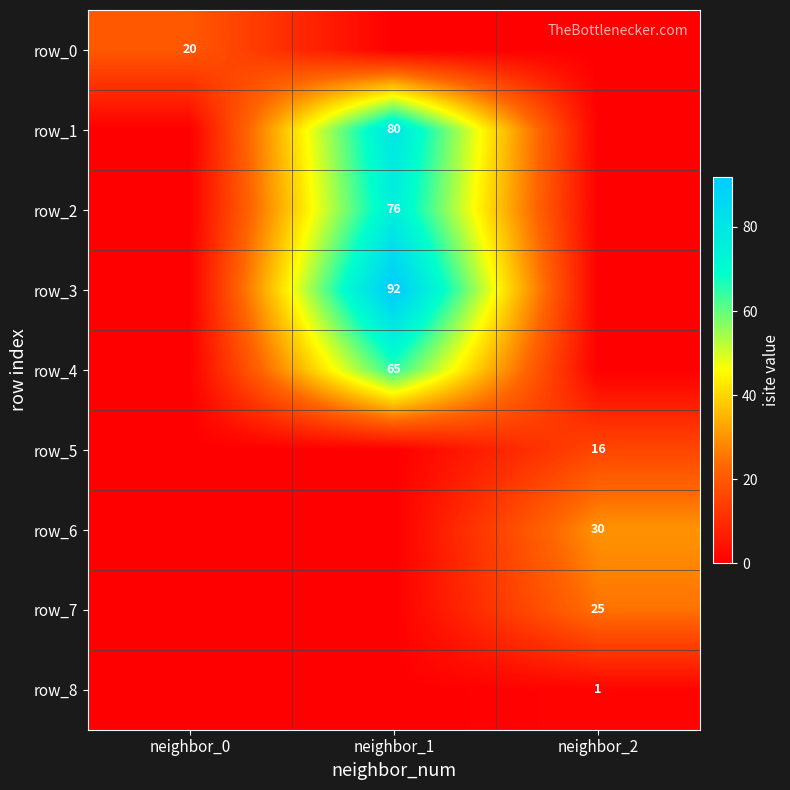

At neighbor_0, list the series in order from smallest to largest.

row_1, row_2, row_3, row_4, row_5, row_6, row_7, row_8, row_0